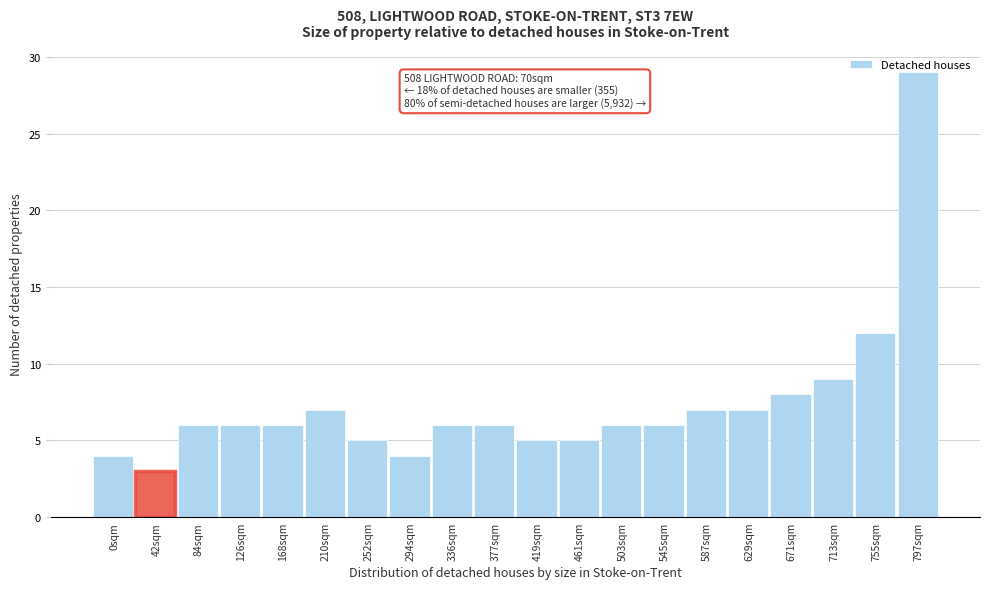

What is the difference between the values at 755sqm and 671sqm?

4